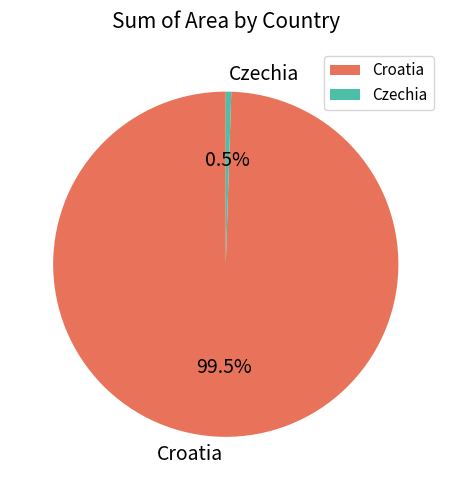

Rank the categories by value from highest to lowest.

Croatia, Czechia